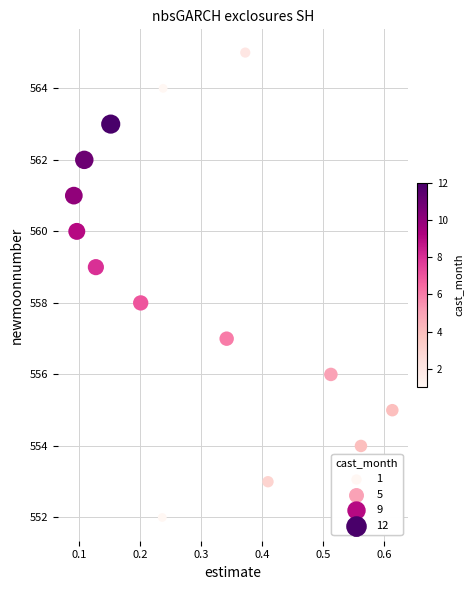

What is the range of Y values (max minus min)?

13